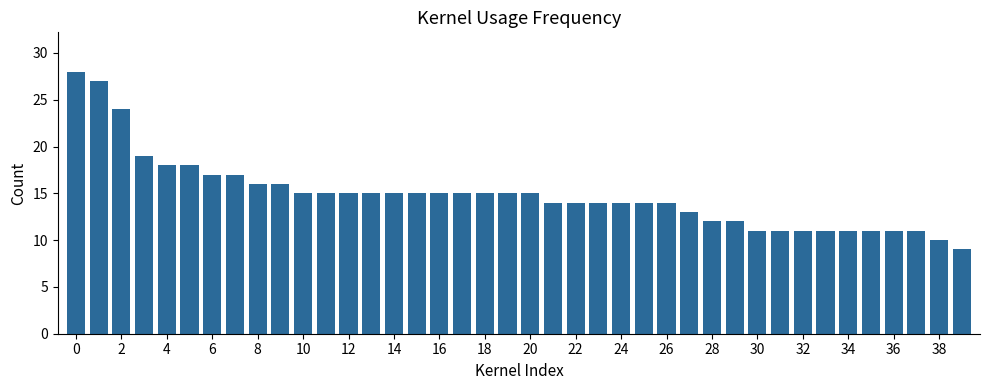

What is the average value?

15